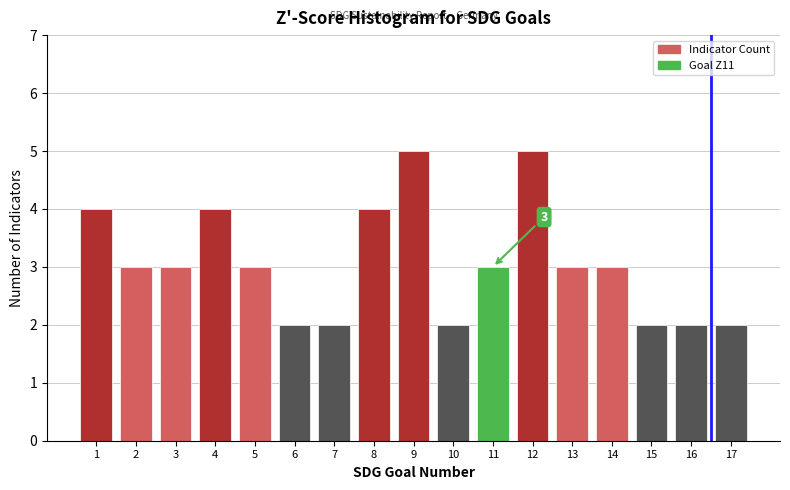

Reading right to left, transcribe all the data shown in this chart.

17=2	16=2	15=2	14=3	13=3	12=5	11=3	10=2	9=5	8=4	7=2	6=2	5=3	4=4	3=3	2=3	1=4